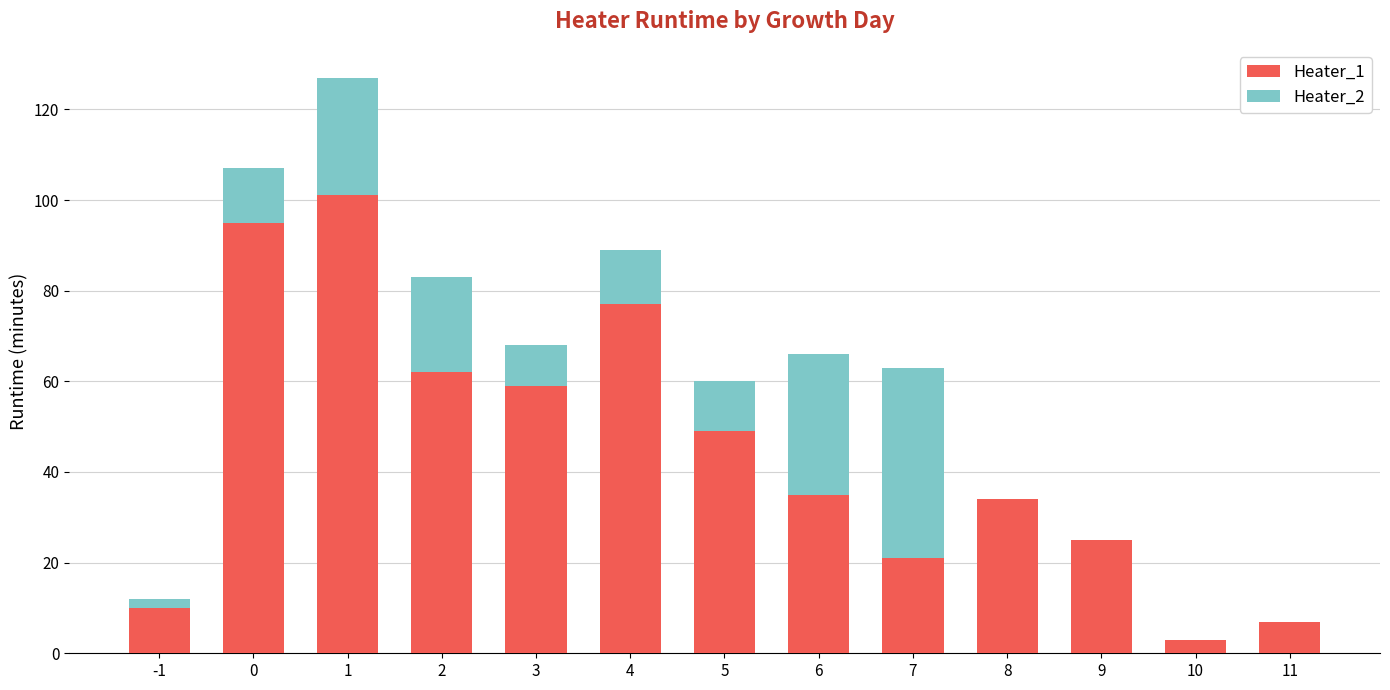

How many series are shown in this chart?

2